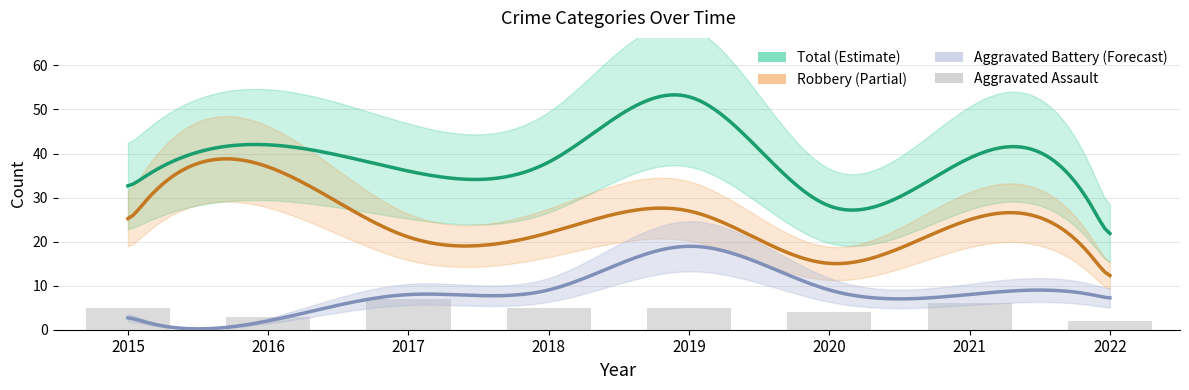

Which series has the largest total across all categories?

Total